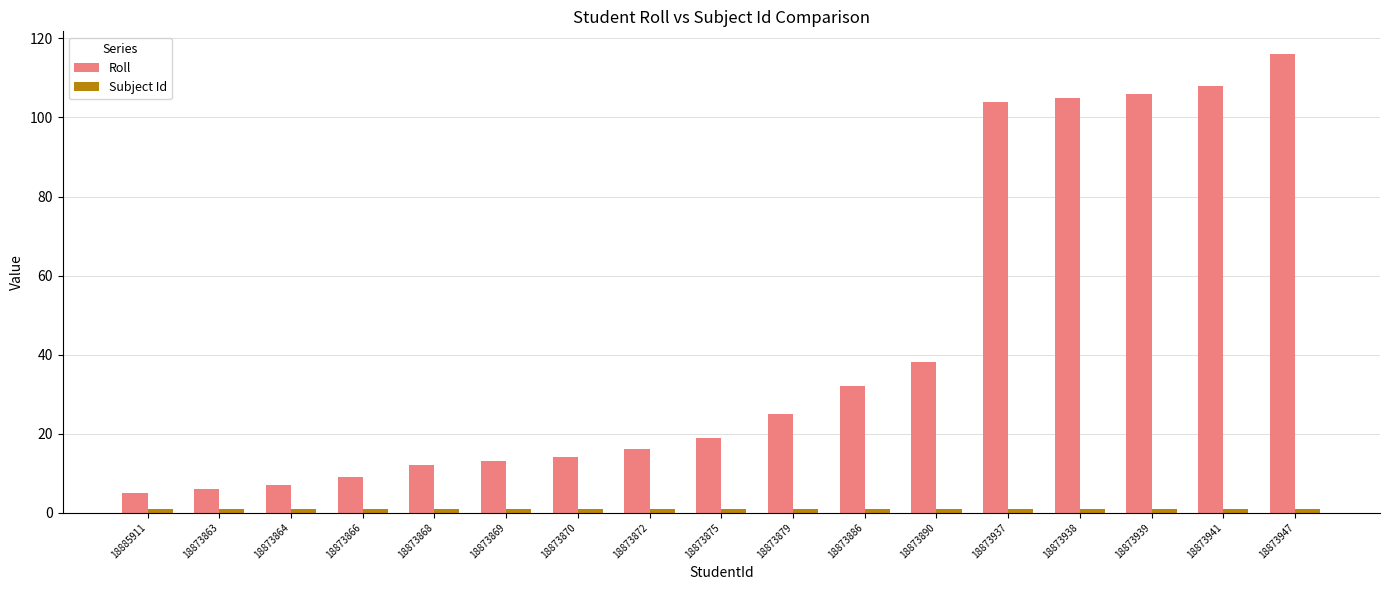

What is the greatest value displayed?

116